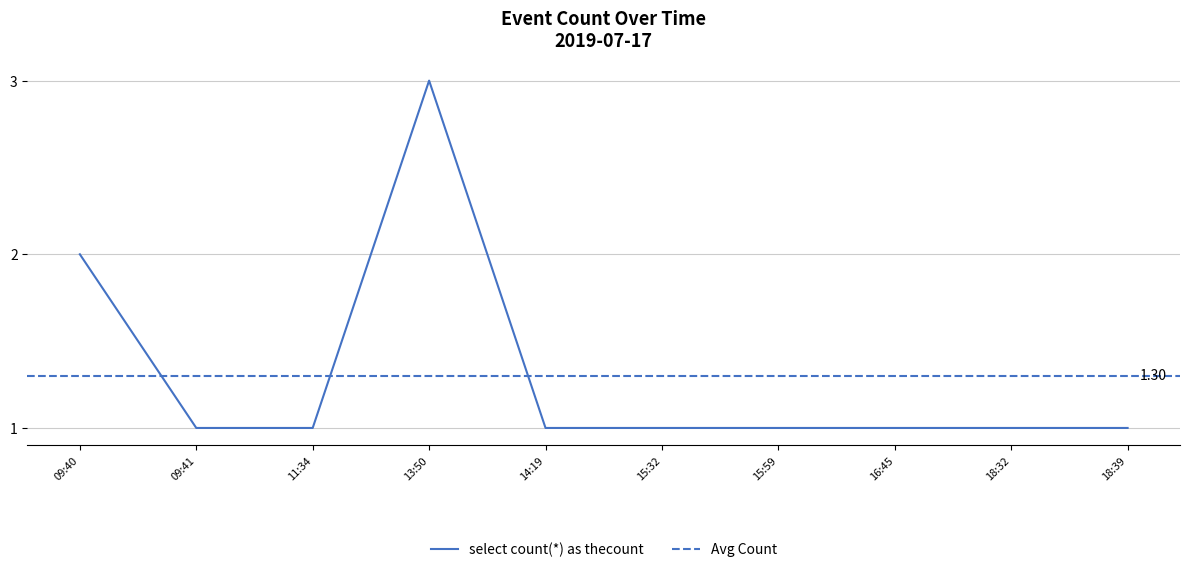

How many interior local peaks (higher than both neighbors) does the data have?

1